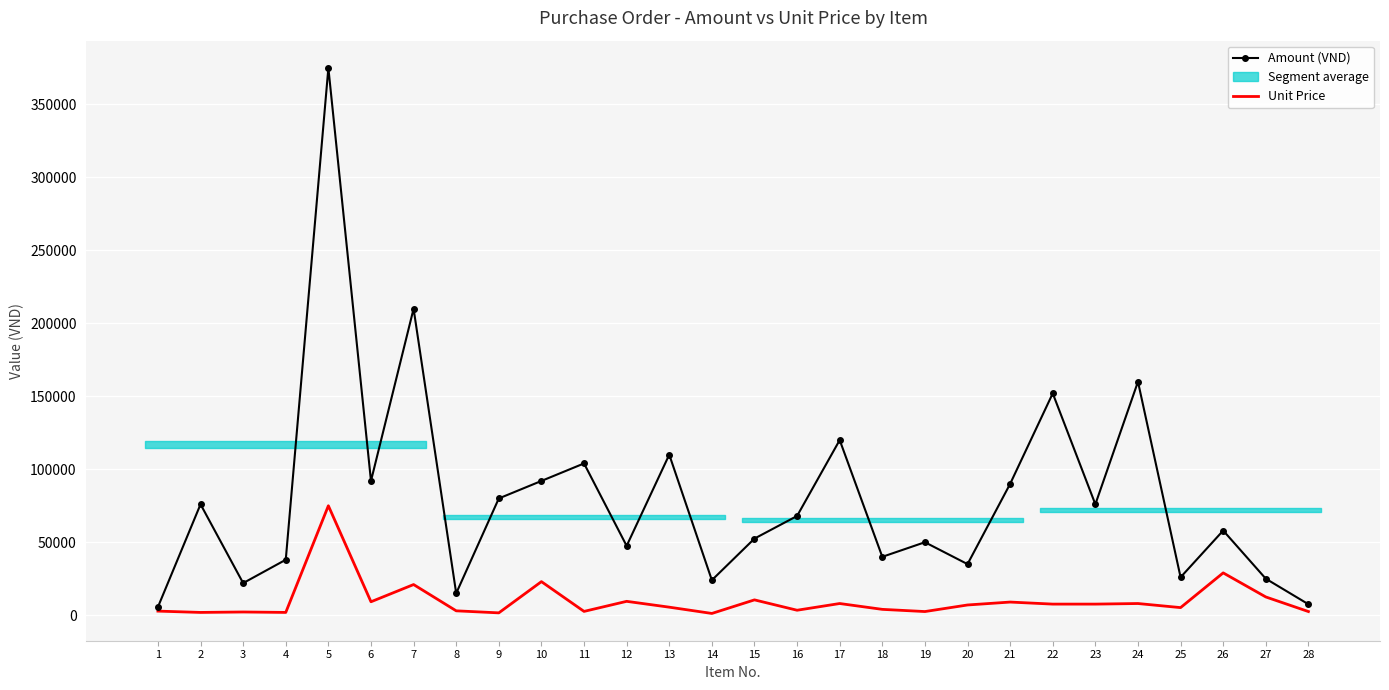

Which series has the largest range (max minus min)?

Amount (VND)